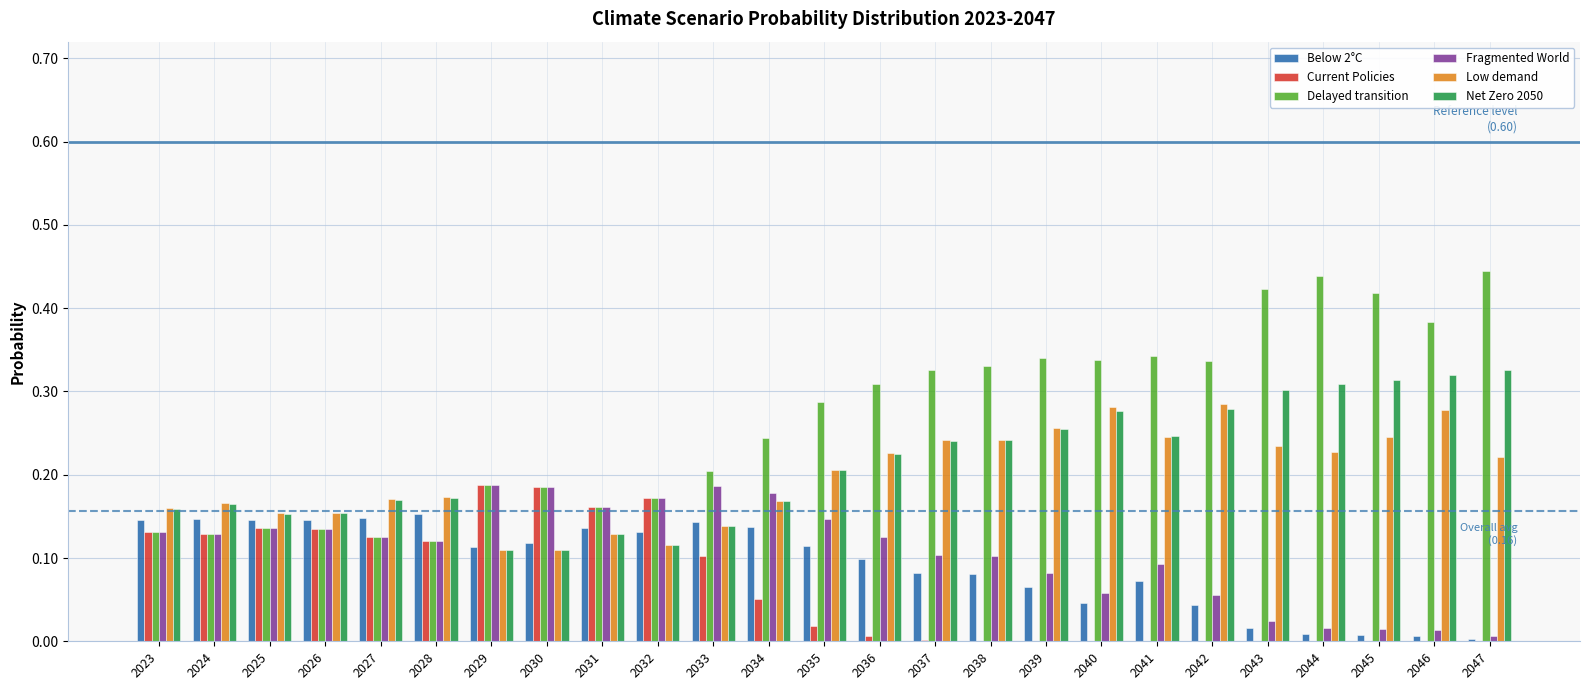

Which label corresponds to the largest value in the chart?

2047